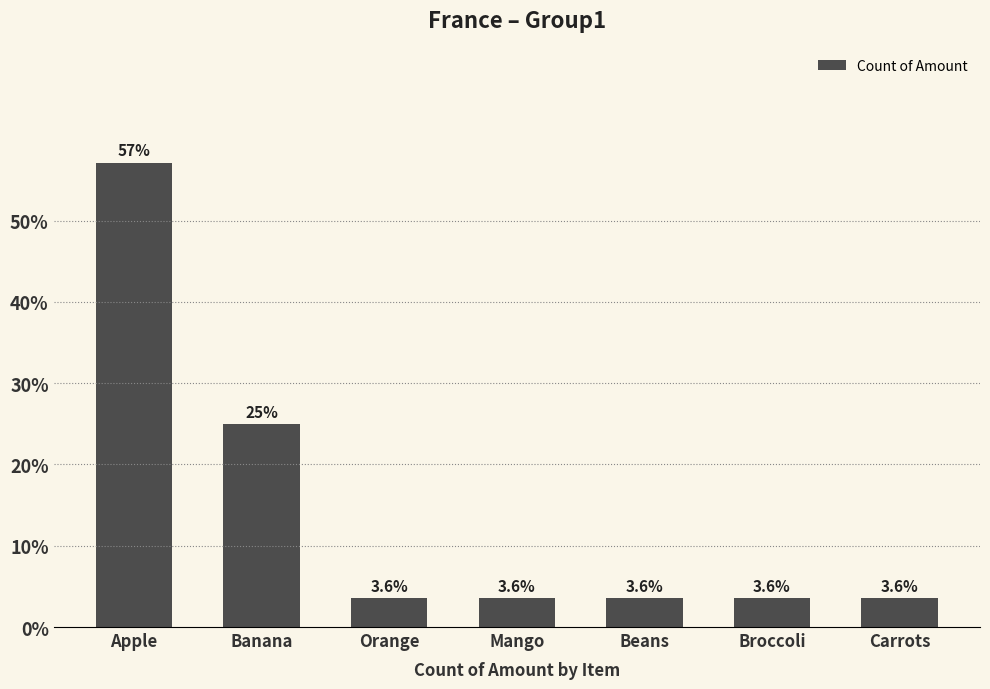

At which category does the chart reach its peak across all series?

Apple